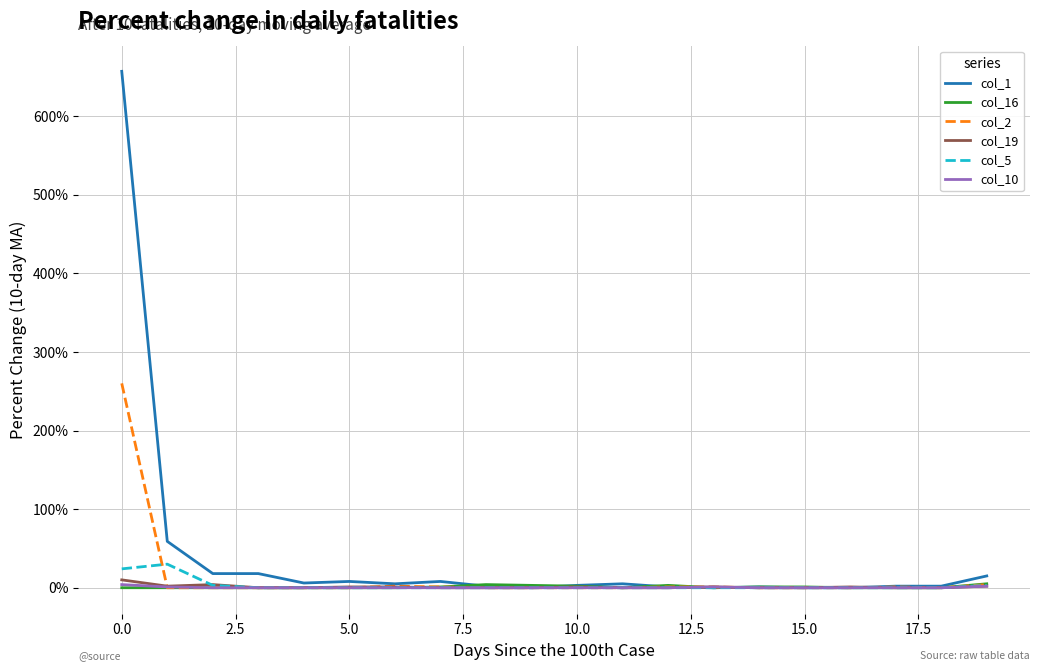

What is the maximum value shown in the chart?

657